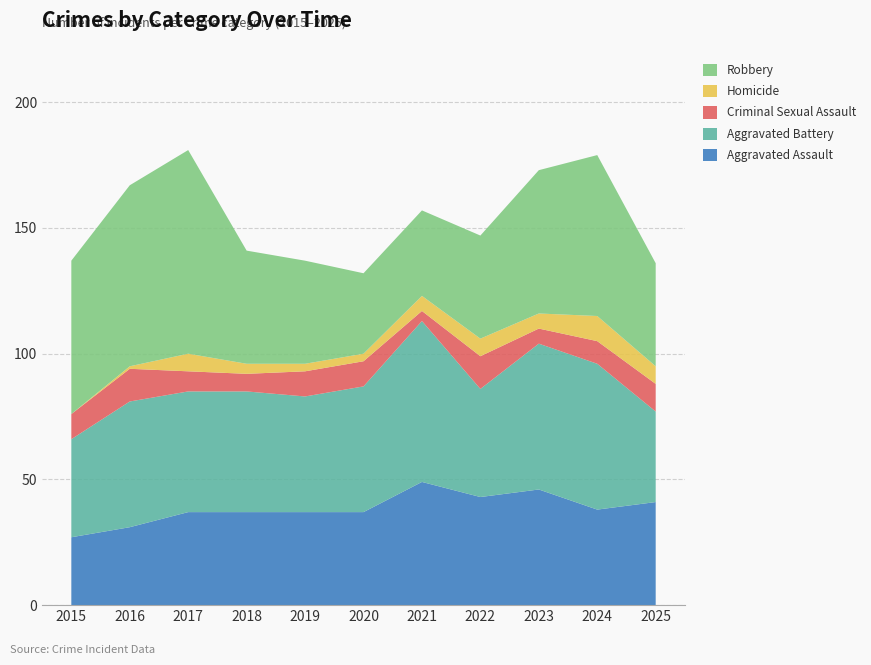

Reading right to left, what are all the values shown in this chart?

Aggravated Assault: 2025=41	2024=38	2023=46	2022=43	2021=49	2020=37	2019=37	2018=37	2017=37	2016=31	2015=27
Aggravated Battery: 2025=36	2024=58	2023=58	2022=43	2021=64	2020=50	2019=46	2018=48	2017=48	2016=50	2015=39
Criminal Sexual Assault: 2025=11	2024=9	2023=6	2022=13	2021=4	2020=10	2019=10	2018=7	2017=8	2016=13	2015=10
Homicide: 2025=7	2024=10	2023=6	2022=7	2021=6	2020=3	2019=3	2018=4	2017=7	2016=1	2015=0
Robbery: 2025=41	2024=64	2023=57	2022=41	2021=34	2020=32	2019=41	2018=45	2017=81	2016=72	2015=61